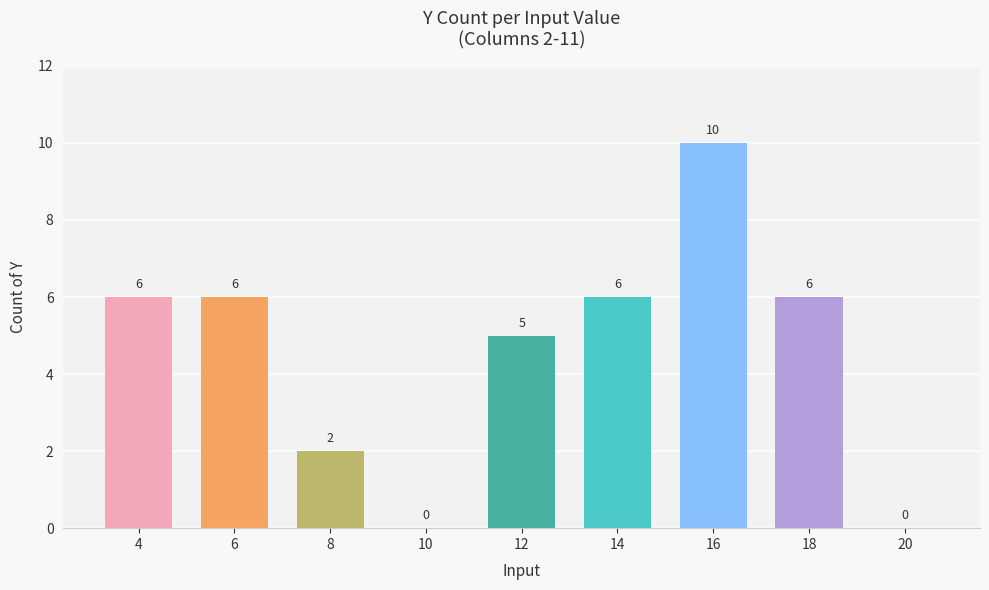

What is the change in value from 10 to 18?

+6